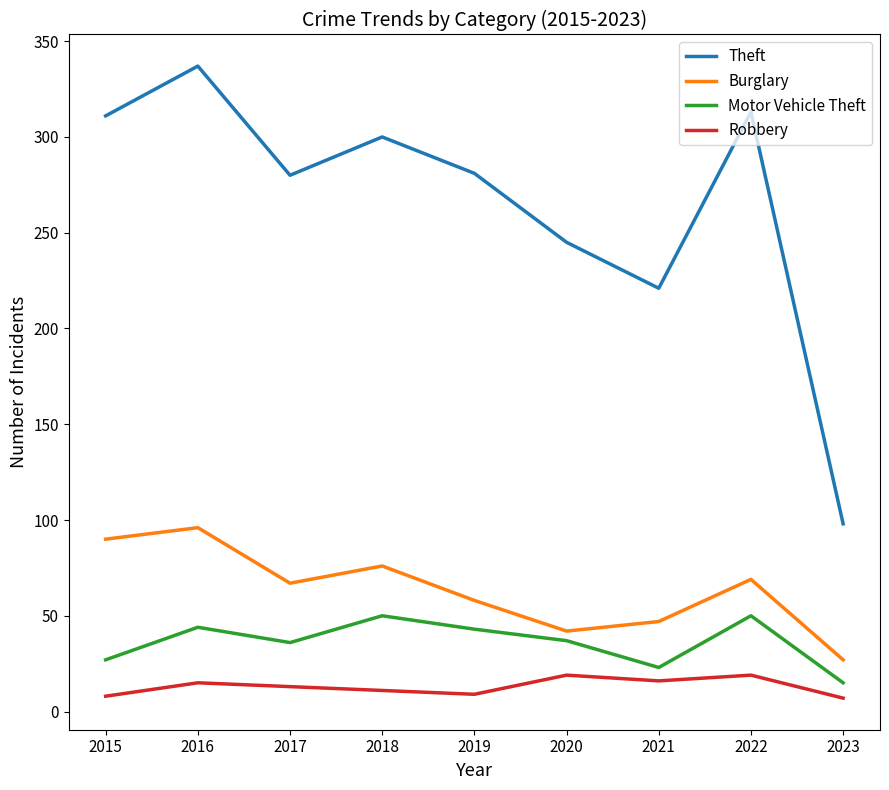

At which category is the sum across all series the highest?

2016